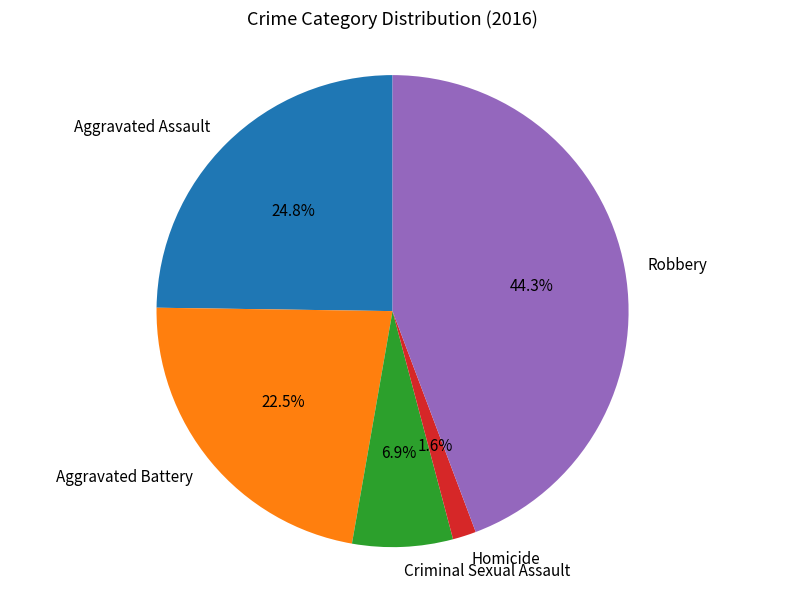

Which category has the biggest portion of the pie?

Robbery